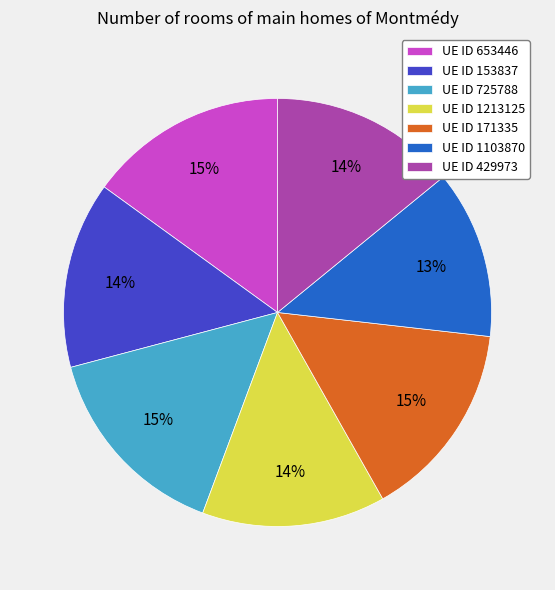

Between UE ID 171335 and UE ID 429973, which is larger?

UE ID 171335